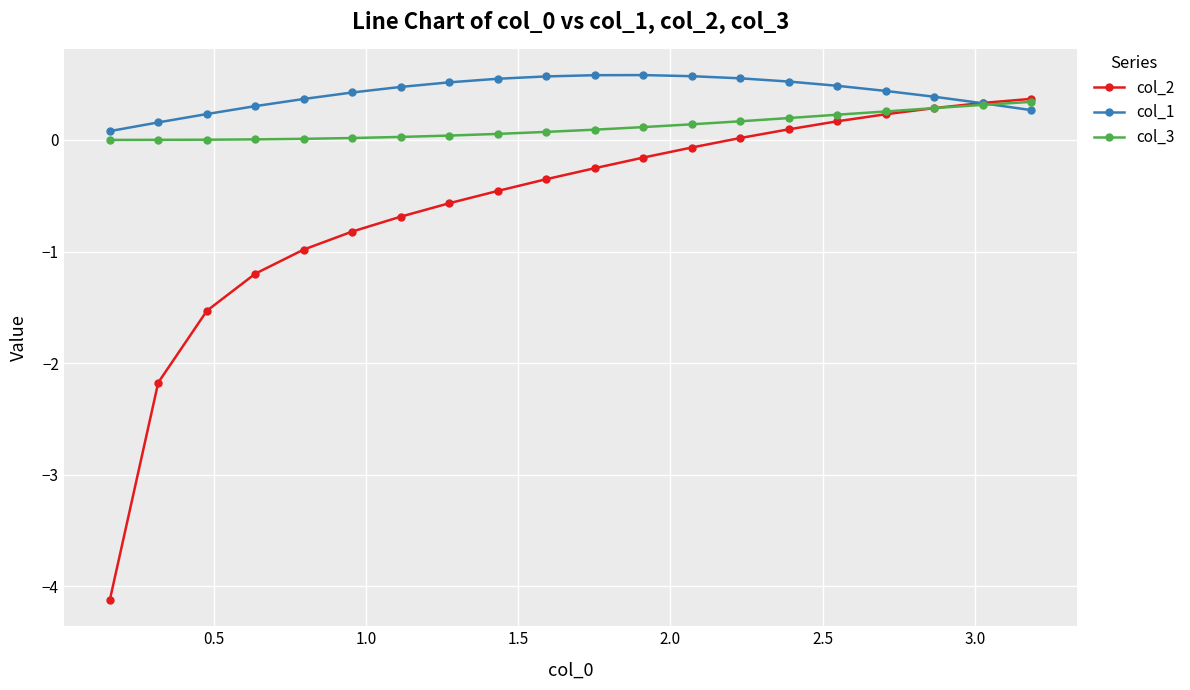

What is the value of the col_3 point at the 20th from the left?

0.3